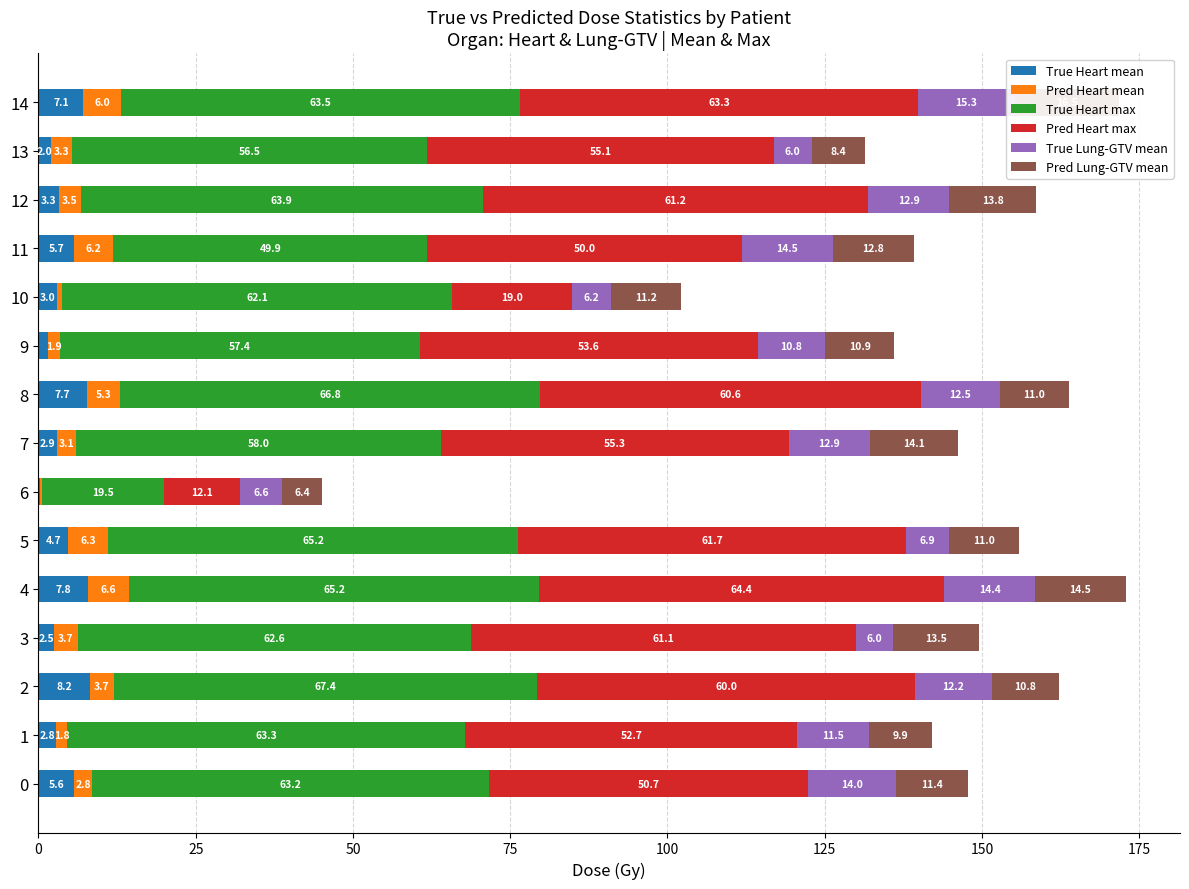

Reading right to left, what are all the values shown in this chart?

True Heart mean: 7.1	2.0	3.3	5.7	3.0	1.5	7.7	2.9	0.3	4.7	7.8	2.5	8.2	2.8	5.6
Pred Heart mean: 6.0	3.3	3.5	6.2	0.7	1.9	5.3	3.1	0.2	6.3	6.6	3.7	3.7	1.8	2.8
True Heart max: 63.5	56.5	63.9	49.9	62.1	57.4	66.8	58.0	19.5	65.2	65.2	62.6	67.4	63.3	63.2
Pred Heart max: 63.3	55.1	61.2	50.0	19.0	53.6	60.6	55.3	12.1	61.7	64.4	61.1	60.0	52.7	50.7
True Lung-GTV mean: 15.3	6.0	12.9	14.5	6.2	10.8	12.5	12.9	6.6	6.9	14.4	6.0	12.2	11.5	14.0
Pred Lung-GTV mean: 16.5	8.4	13.8	12.8	11.2	10.9	11.0	14.1	6.4	11.0	14.5	13.5	10.8	9.9	11.4